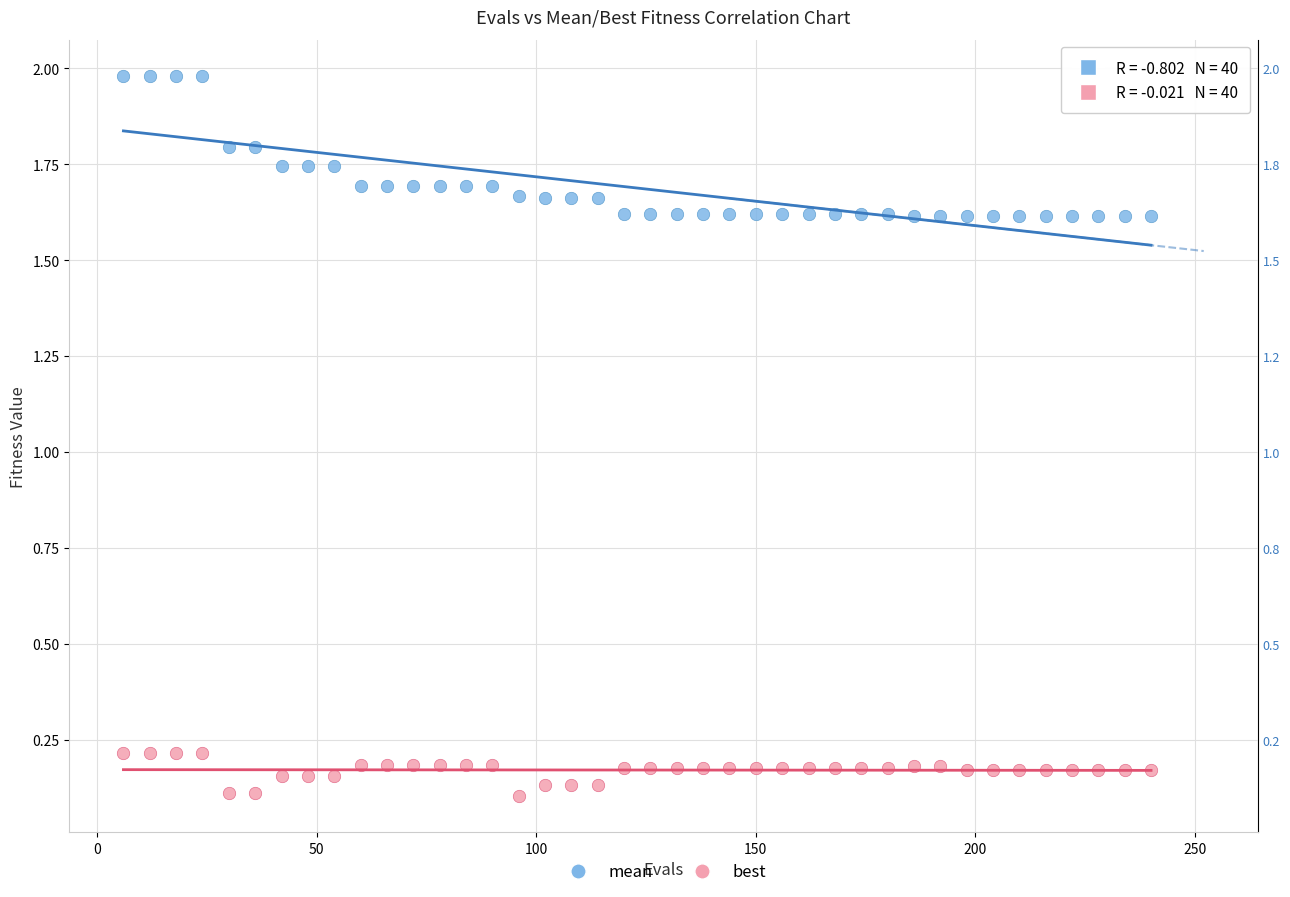

Which series has the widest spread of Y values?

mean